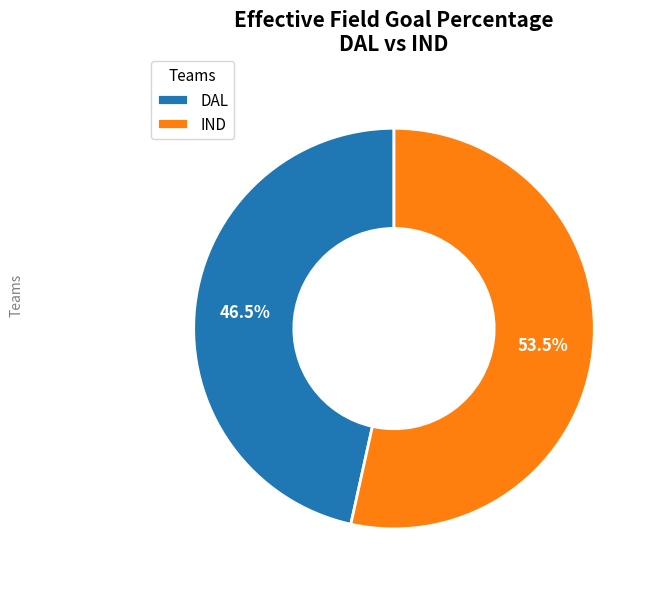

What is the majority slice?

IND